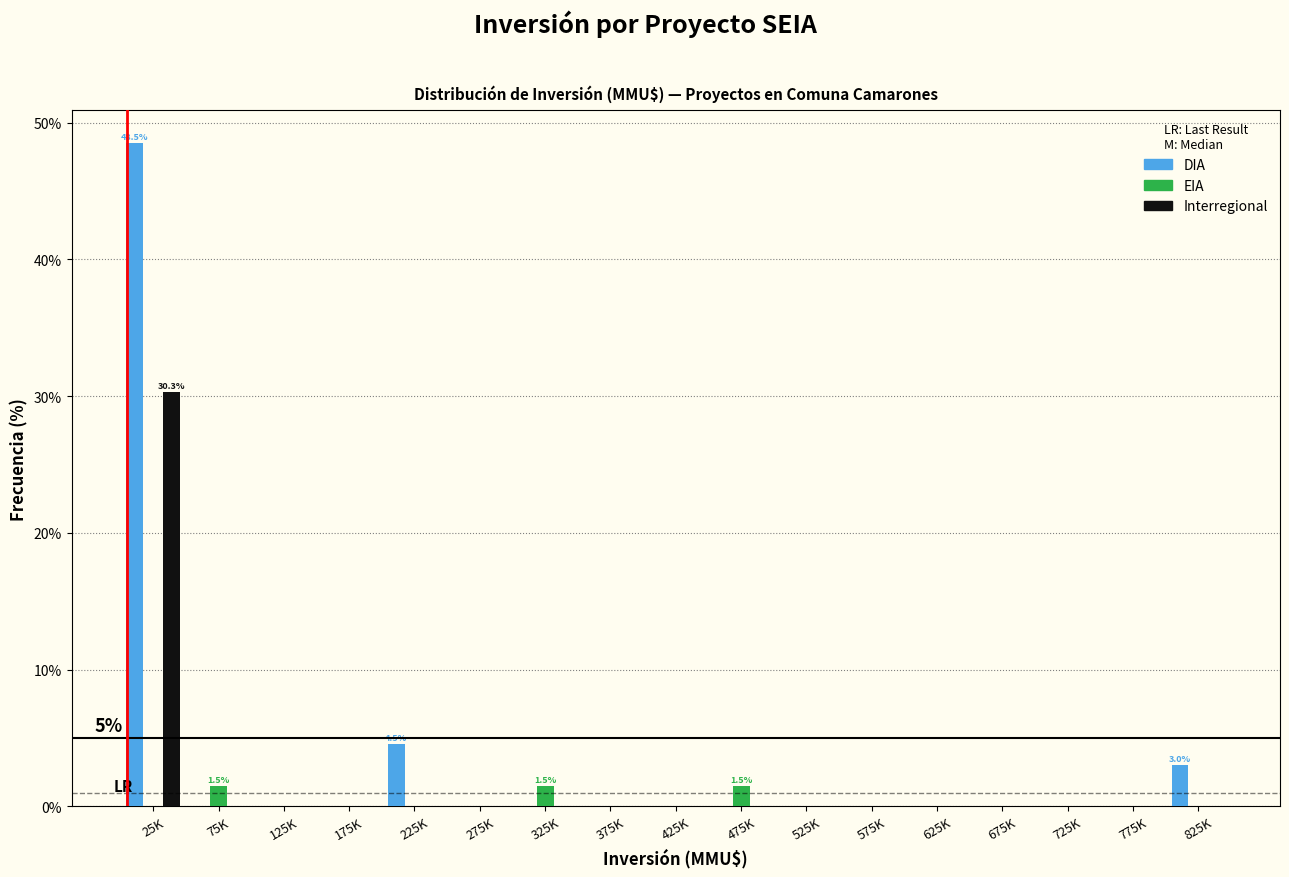

The value of EIA at 175K is 0.0. True or false?

True